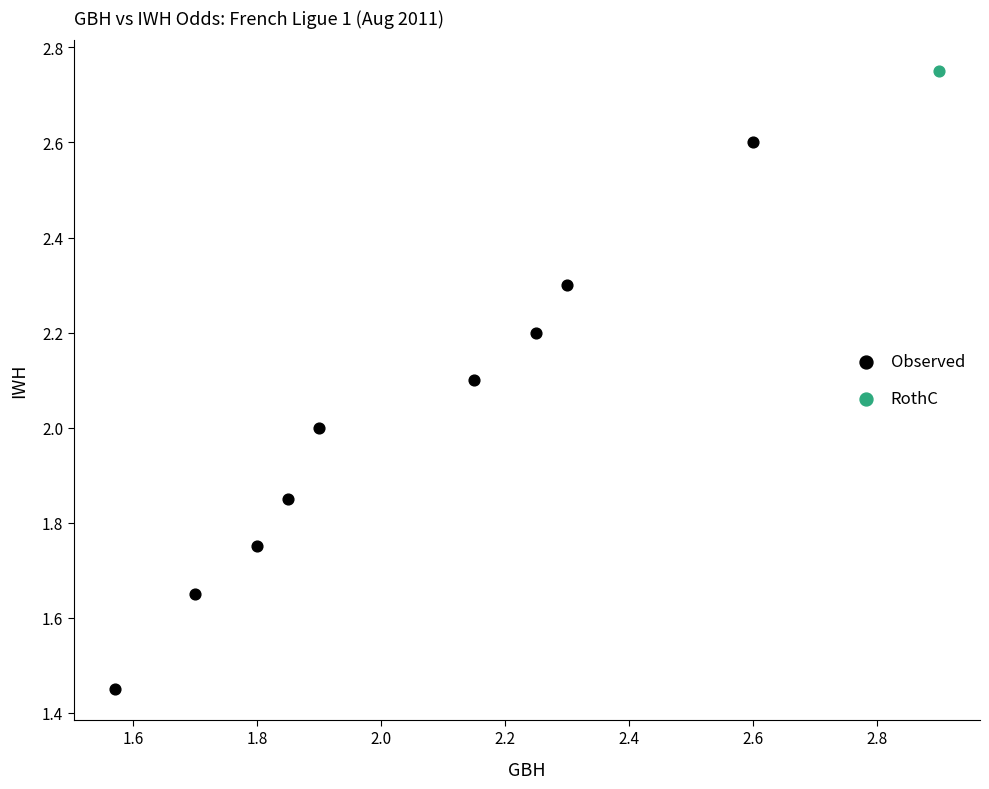

What are all the series names shown in the legend?

Observed, RothC